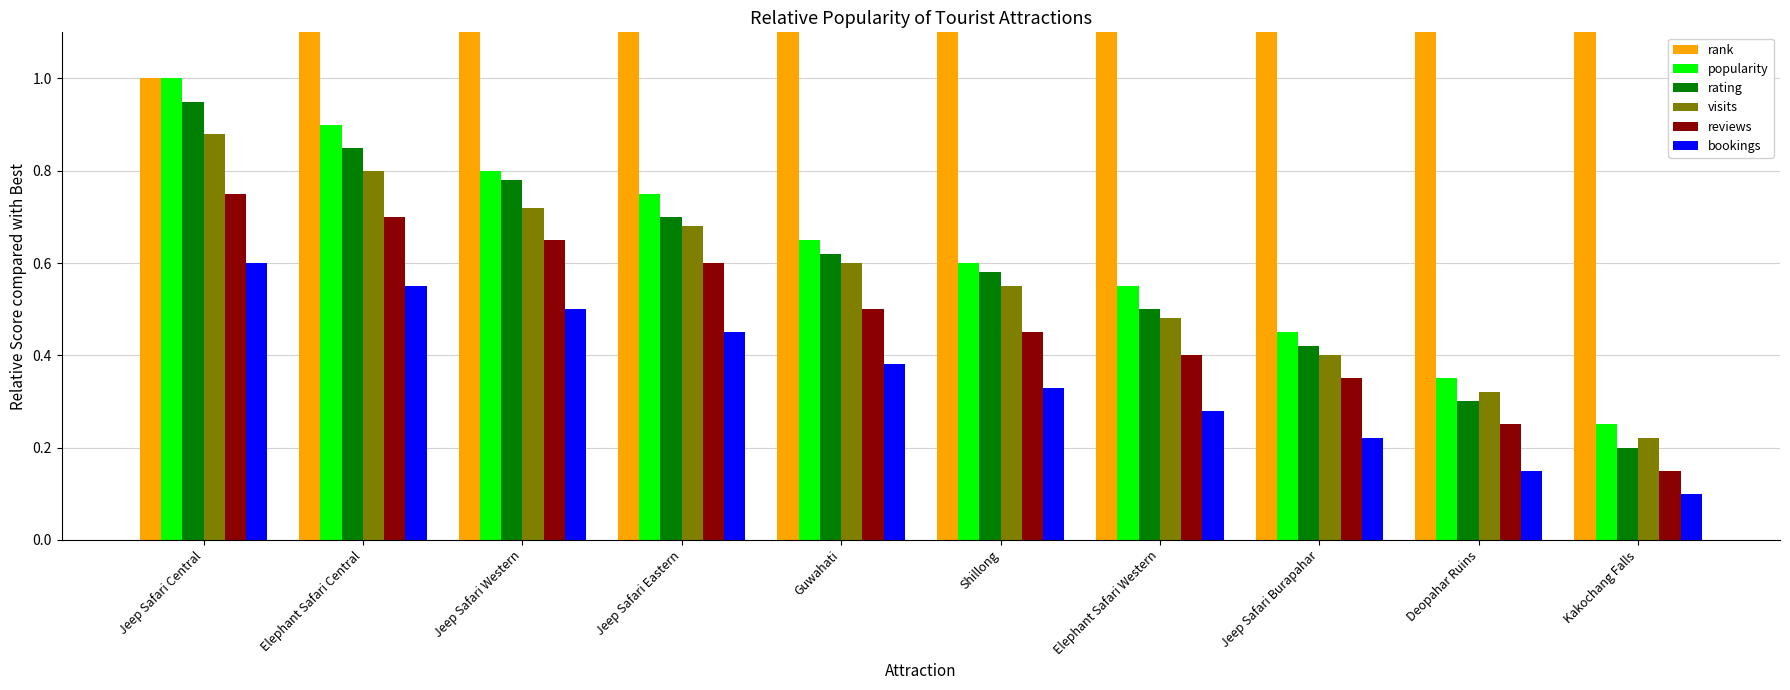

What are all the series names shown in the legend?

rank, popularity, rating, visits, reviews, bookings